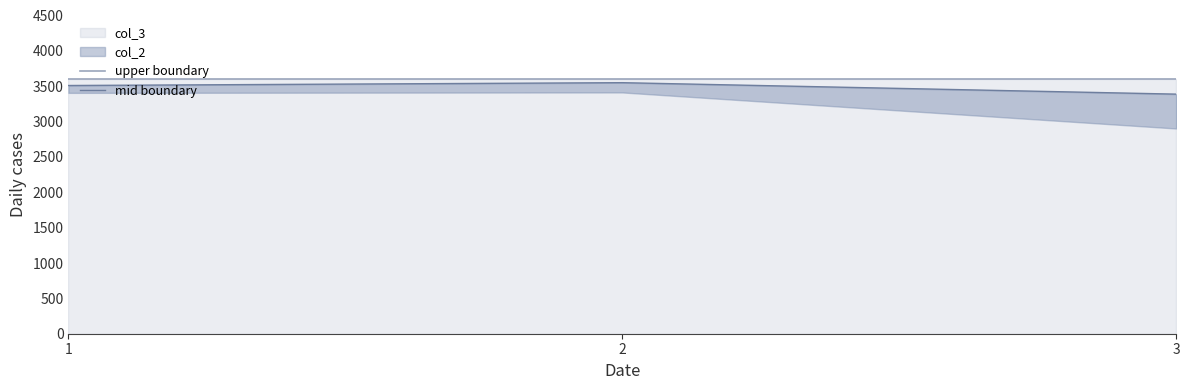

Which series has the largest range (max minus min)?

mid boundary